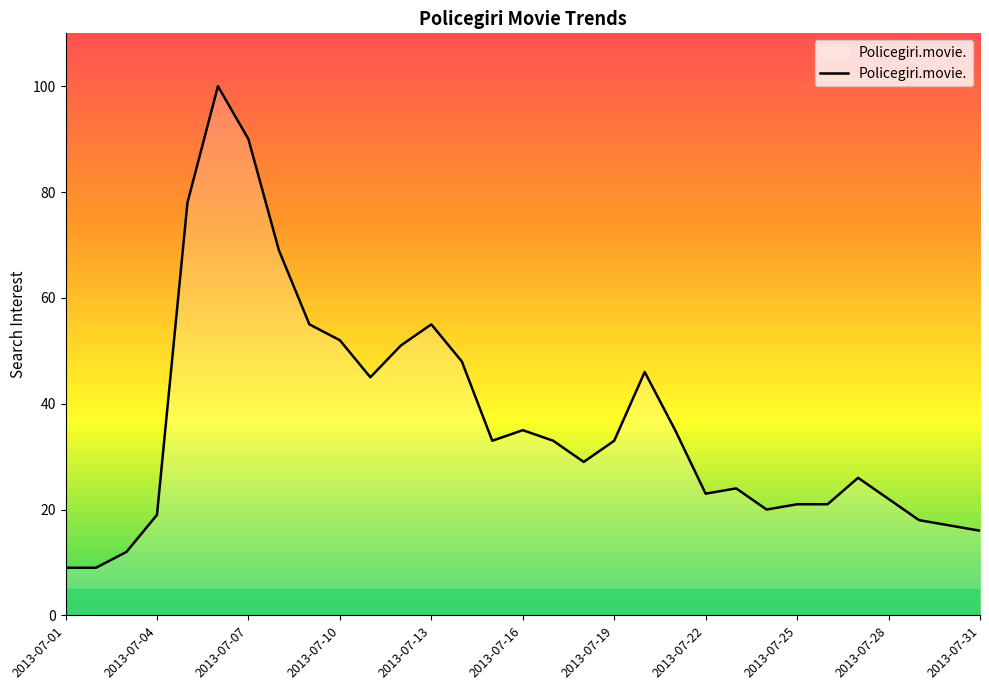

What is the difference between the maximum and minimum values?

91